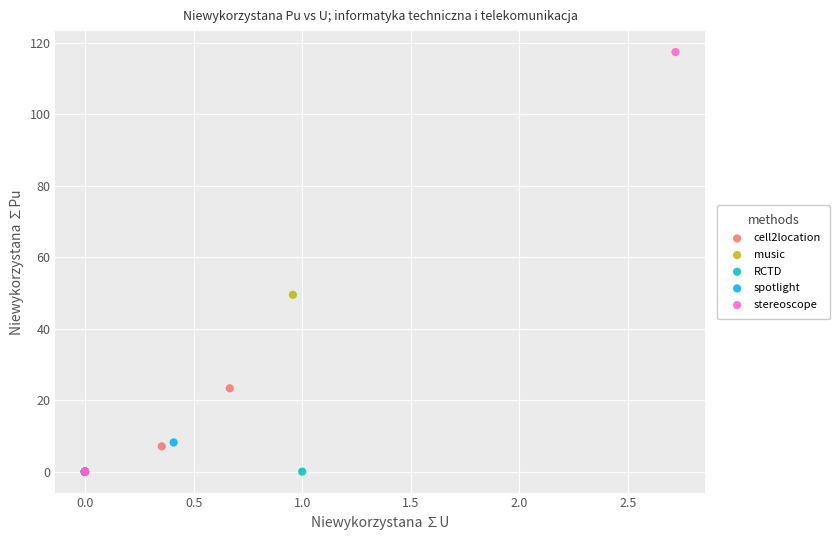

What are all the series names shown in the legend?

cell2location, music, RCTD, spotlight, stereoscope